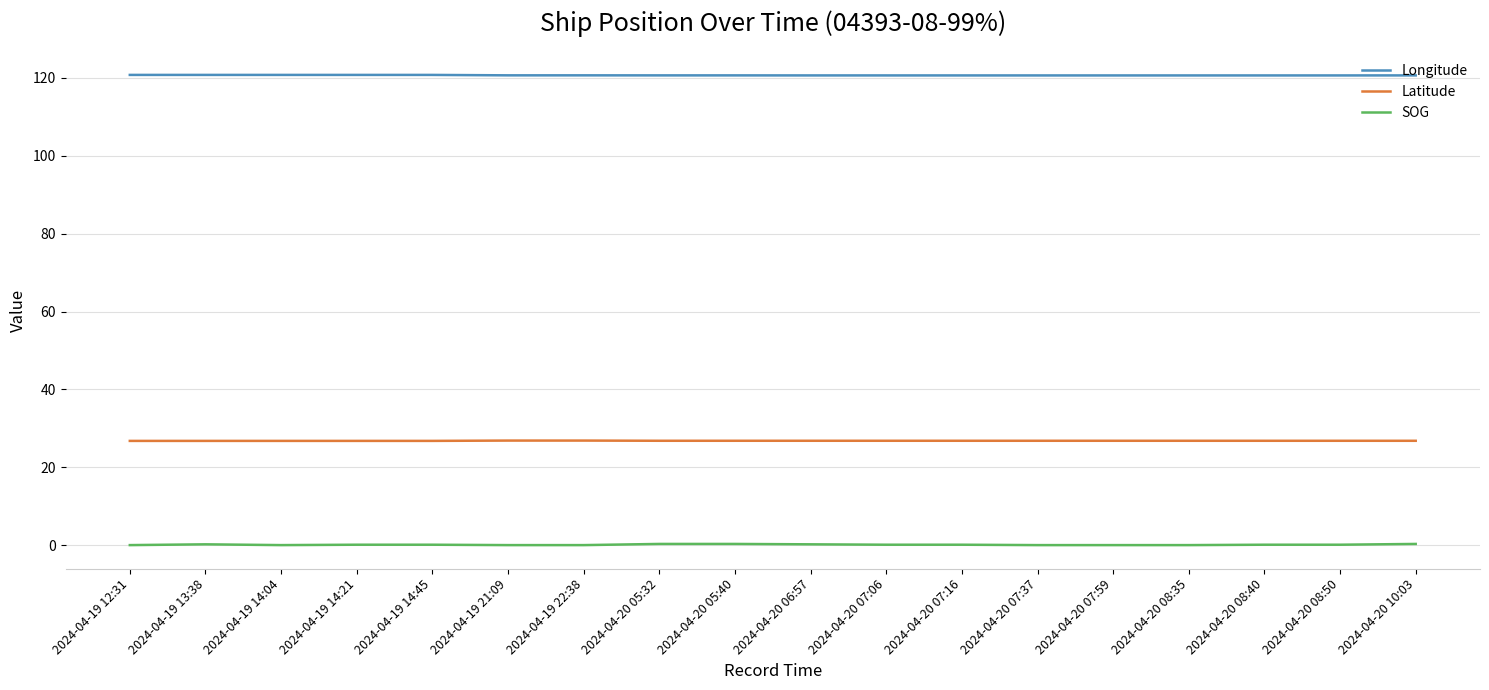

The value of Latitude at 2024-04-20 07:16 is 16.3. True or false?

False